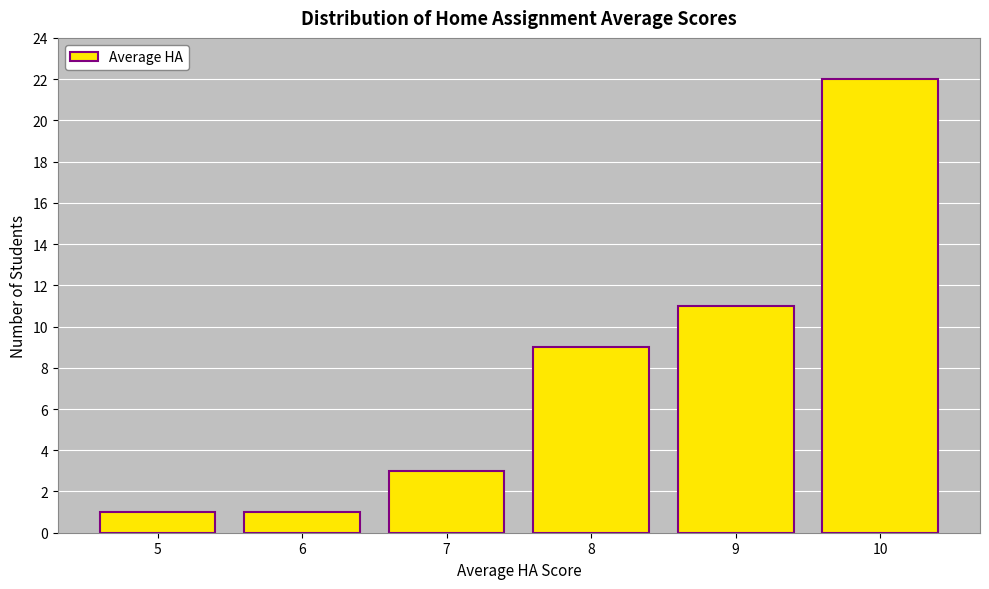

How tall is the bar that spans 5.5 to 6.5 on the x-axis? The values are not printed on the chart, so give them approximately, as read against the axis.

1